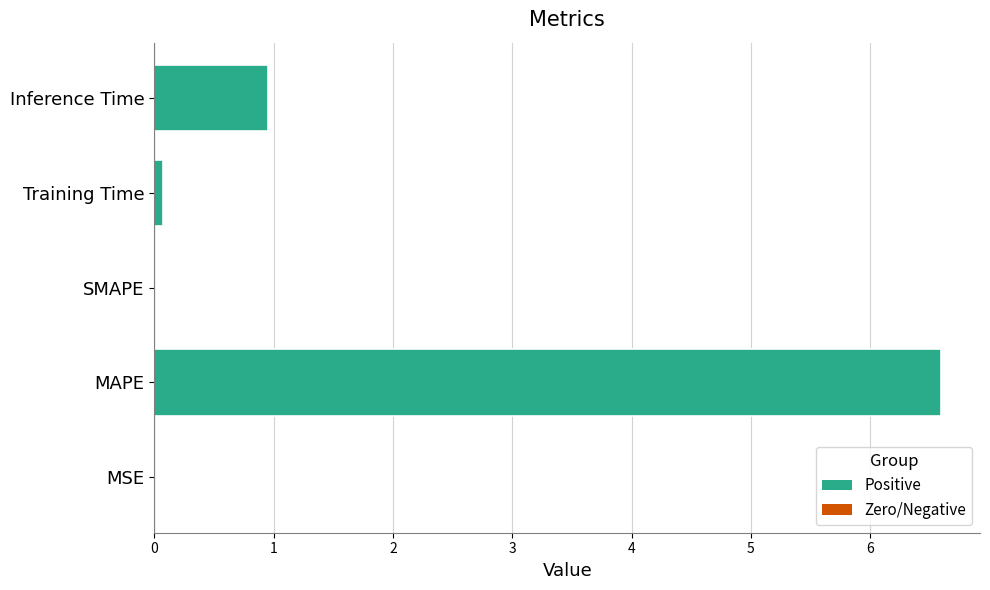

Count the number of categories in the chart.

5